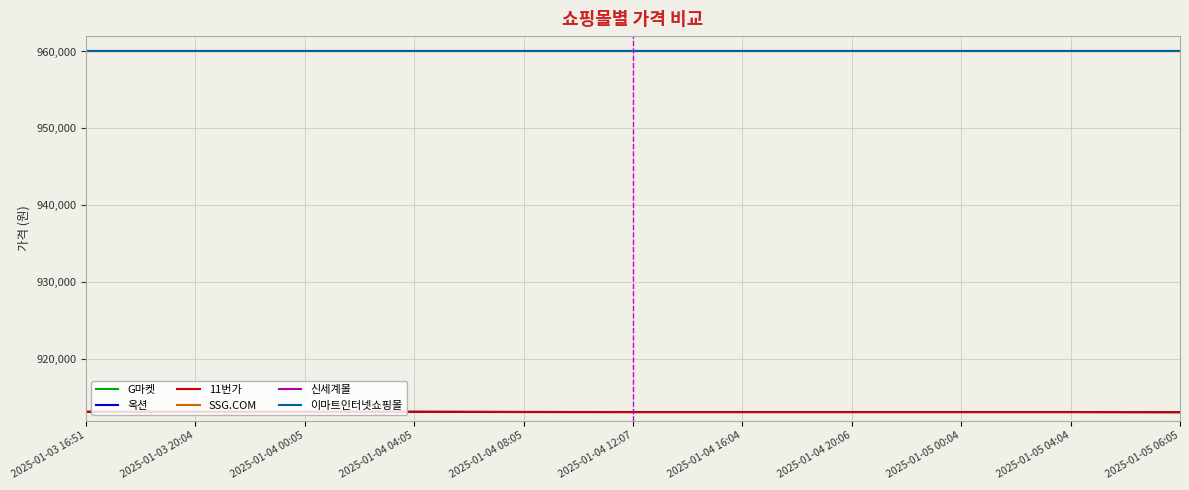

Reading right to left, what are all the values shown in this chart?

G마켓: 913090	913110	913110	913110	913110	913110	913110	913130	913130	913130	913130
옥션: 913090	913110	913110	913110	913110	913110	913110	913130	913130	913130	913130
11번가: 913100	913100	913100	913100	913100	913100	913120	913140	913140	913140	913140
SSG.COM: 960000	960000	960000	960000	960000	960000	960000	960000	960000	960000	960000
신세계몰: 960000	960000	960000	960000	960000	960000	960000	960000	960000	960000	960000
이마트인터넷쇼핑몰: 960000	960000	960000	960000	960000	960000	960000	960000	960000	960000	960000